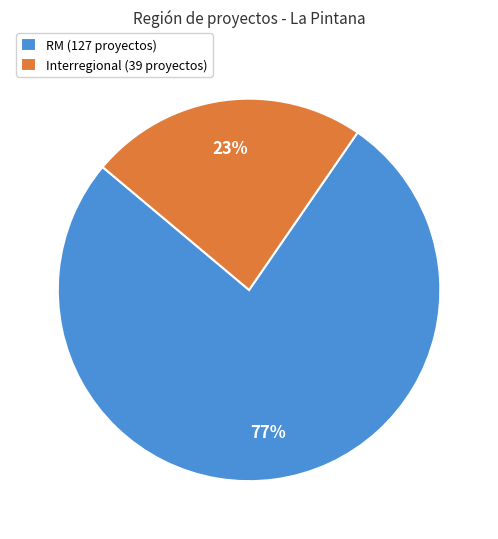

Which slice is the largest?

RM (127 proyectos)